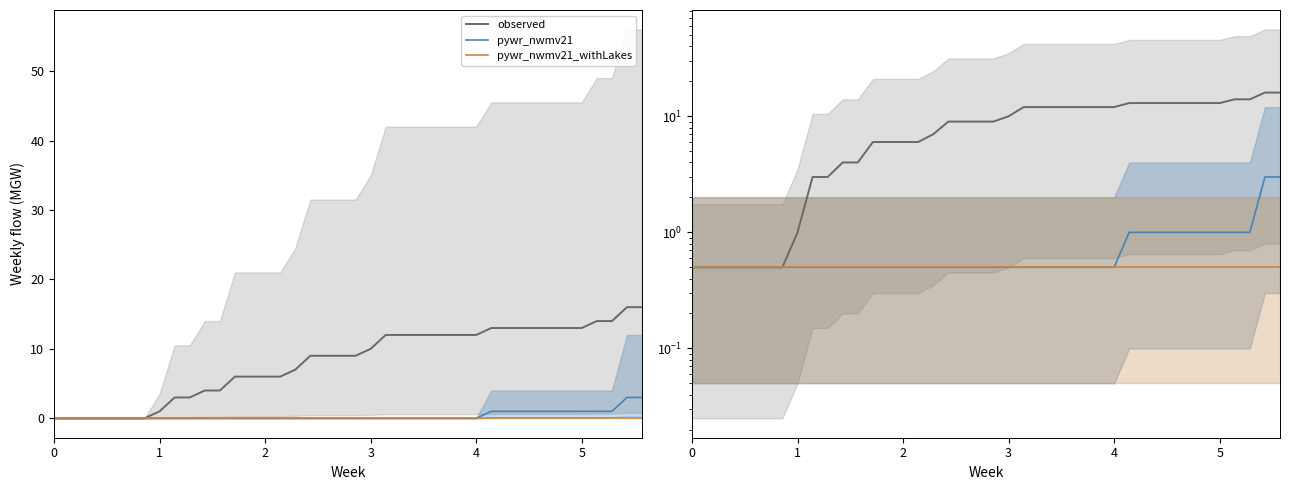

What is the highest value of the pywr_nwmv21 series?

3.0